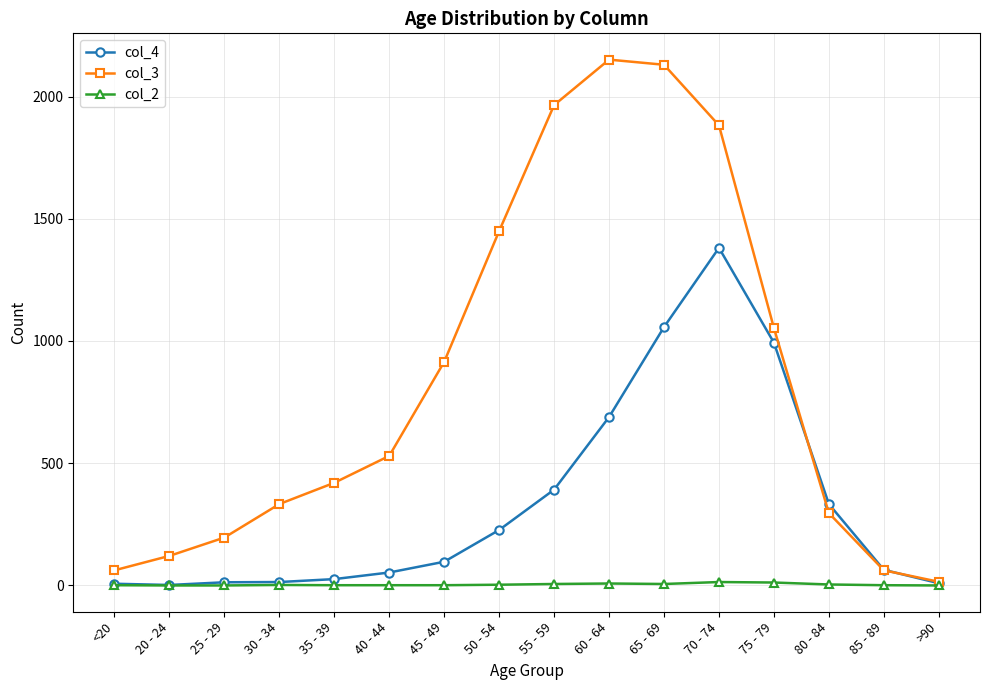

What is the highest value of the col_4 series?

1381